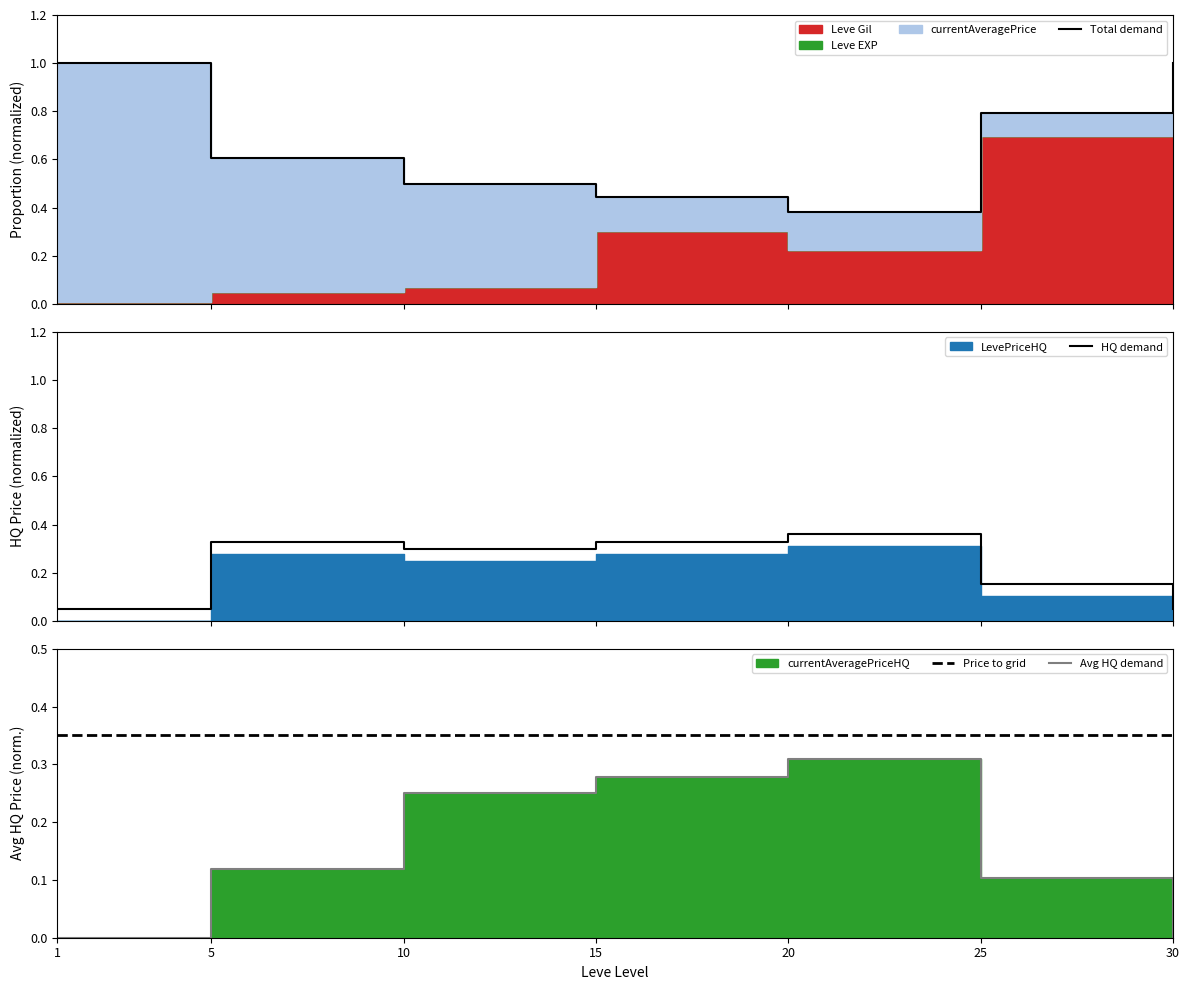

What is the lowest value of the HQ demand series?

0.1